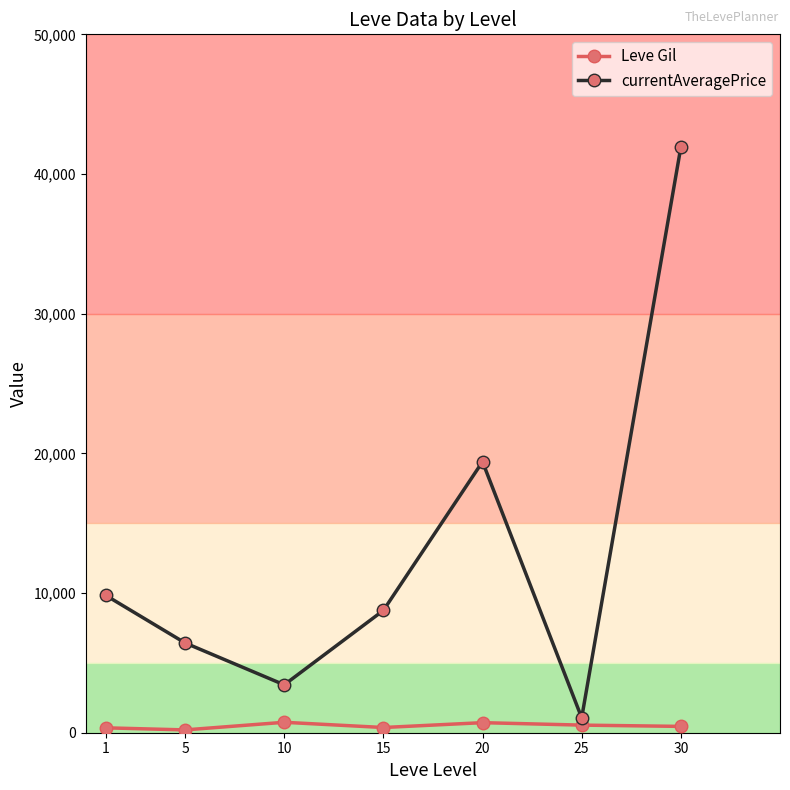

What is the sum of all Leve Gil values?

3389.0